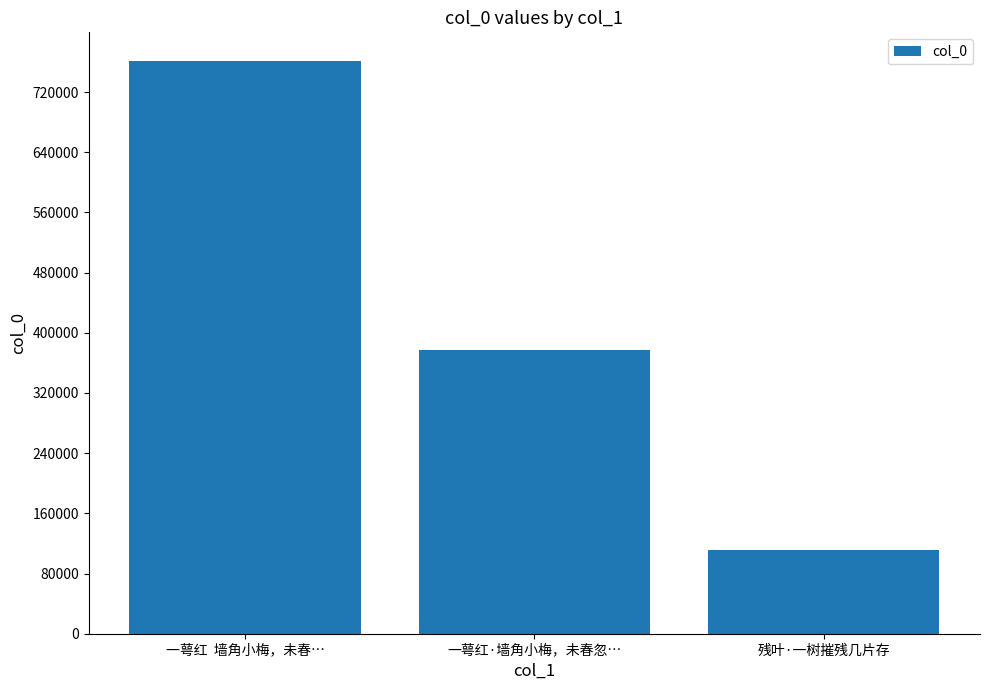

Reading right to left, extract all data points from this chart.

111713	376952	761324